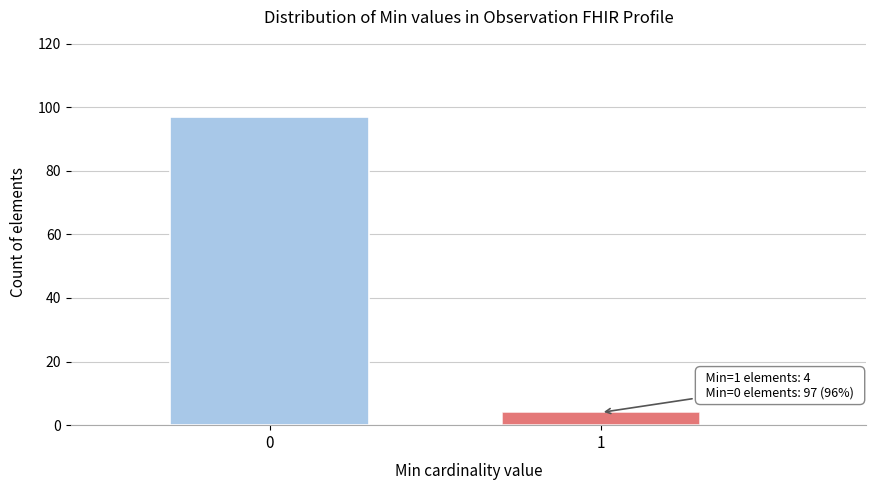

Reading right to left, transcribe all the data shown in this chart.

1=4	0=97